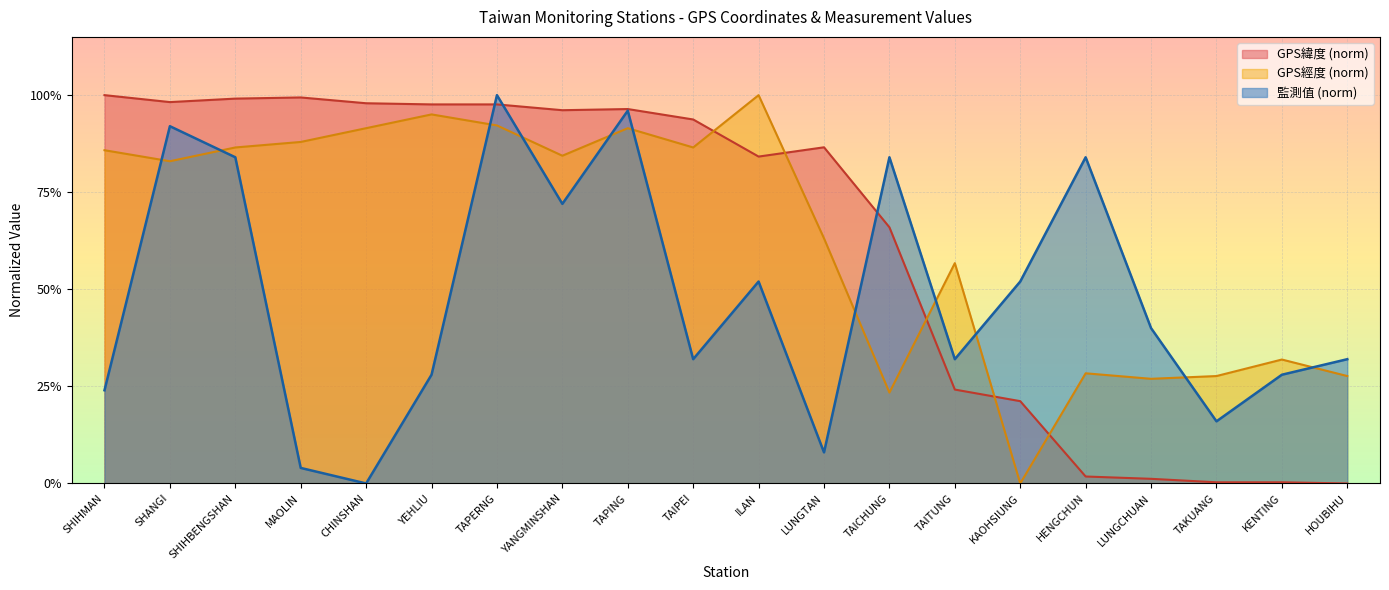

At which label is GPS經度 closest to 0?

KAOHSIUNG